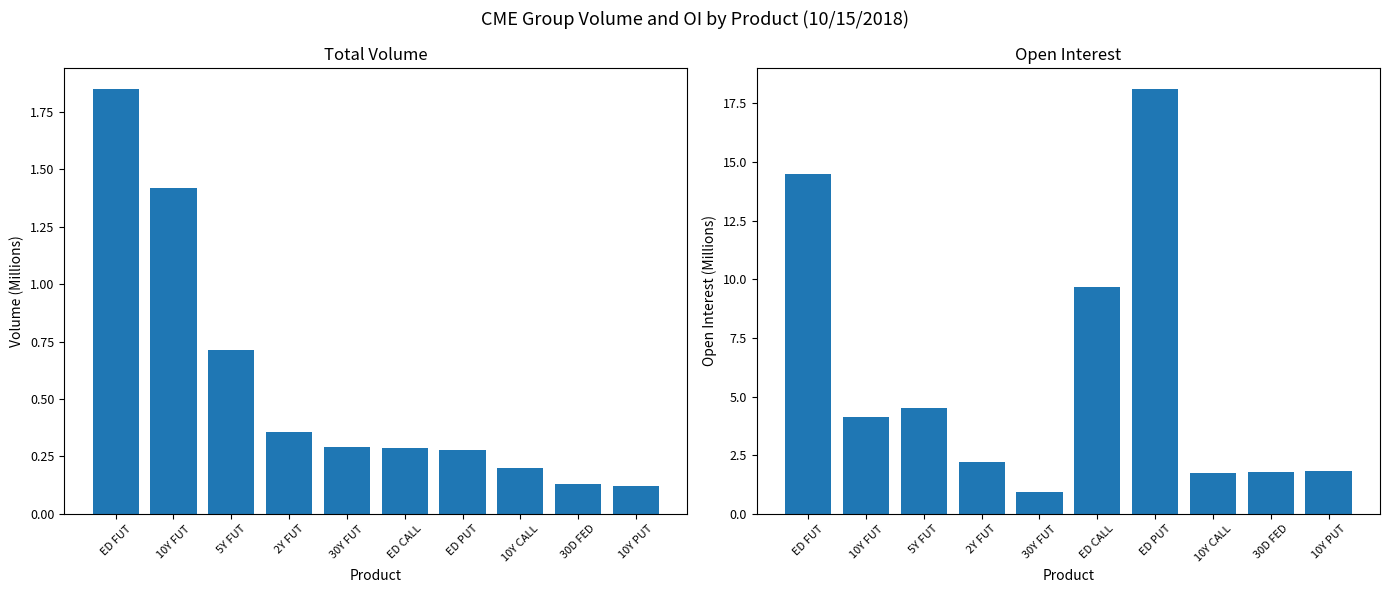

Rank the series by their maximum value, from lowest to highest.

Total Volume, Open Interest